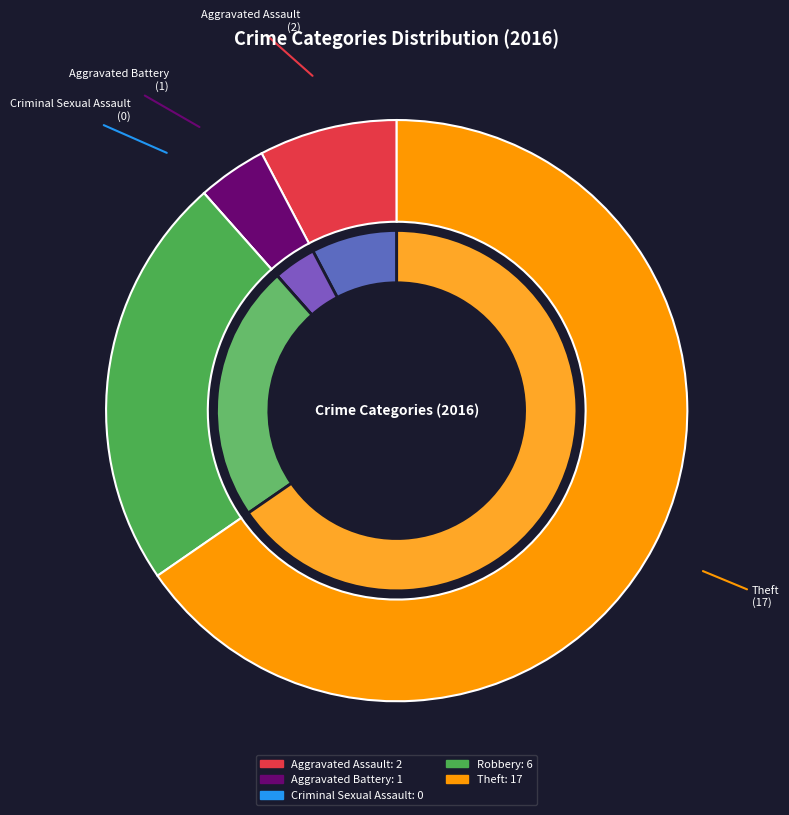

Rank the categories by value from highest to lowest.

Theft, Robbery, Aggravated Assault, Aggravated Battery, Criminal Sexual Assault